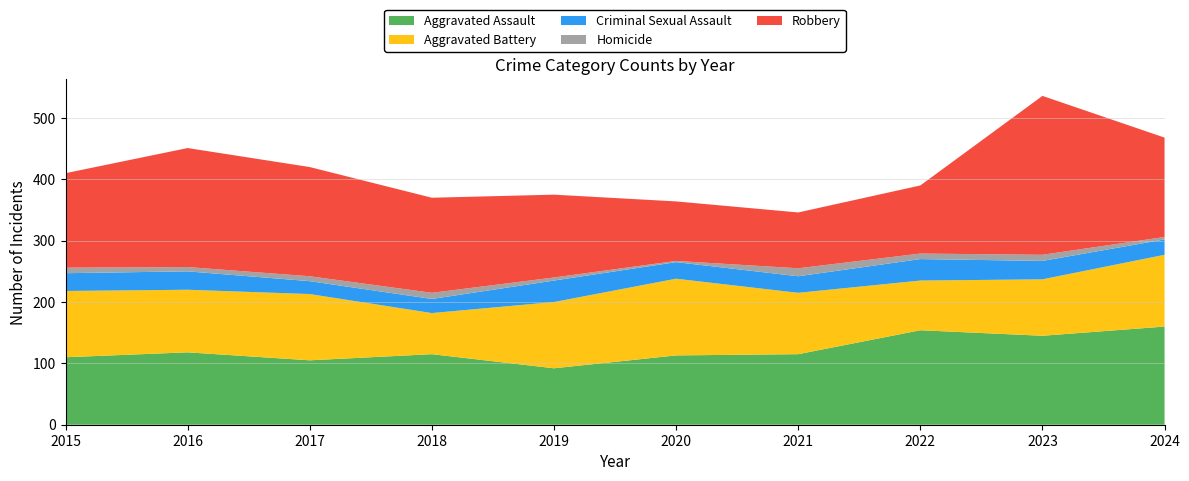

Reading right to left, what are all the values shown in this chart?

Aggravated Assault: 160	145	154	115	113	92	115	105	118	110
Aggravated Battery: 117	92	81	100	125	108	67	108	102	108
Criminal Sexual Assault: 25	30	35	27	27	35	23	21	30	29
Homicide: 4	10	9	13	2	5	10	8	7	9
Robbery: 162	259	111	91	97	135	155	178	194	154